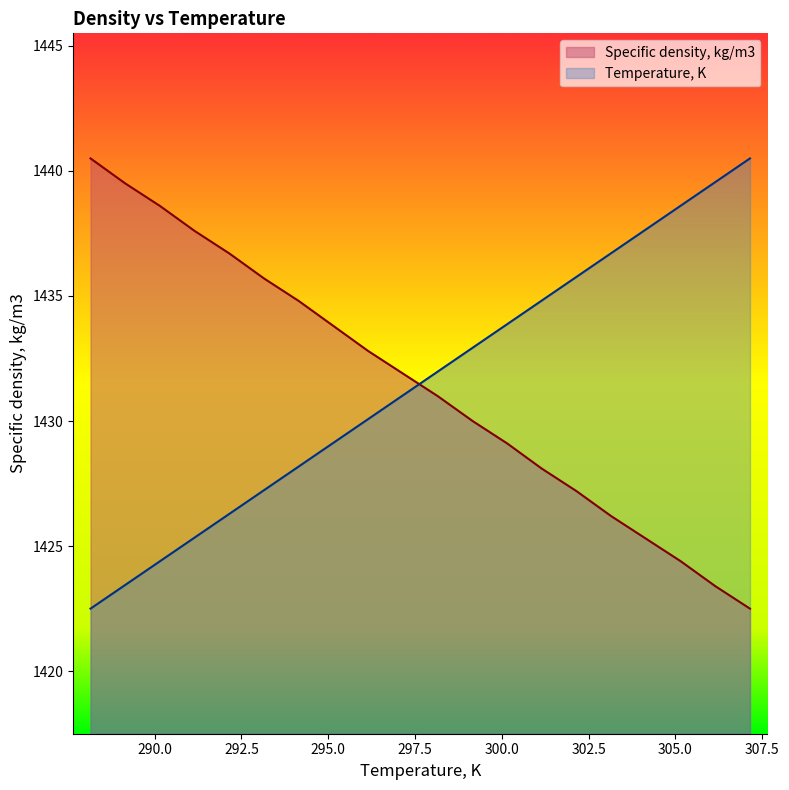

Reading left to right, what are all the values shown in this chart?

Specific density, kg/m3: 1440.5	1439.5	1438.6	1437.6	1436.7	1435.7	1434.8	1433.8	1432.8	1431.9	1431.0	1430.0	1429.1	1428.1	1427.2	1426.2	1425.3	1424.4	1423.4	1422.5
Temperature, K: 1422.5	1423.4	1424.4	1425.3	1426.3	1427.2	1428.2	1429.1	1430.1	1431.0	1432.0	1432.9	1433.9	1434.8	1435.8	1436.7	1437.7	1438.6	1439.6	1440.5